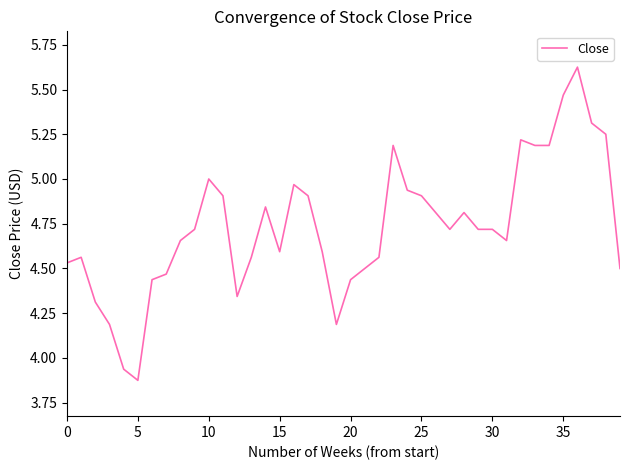

How many values are below 4?

2